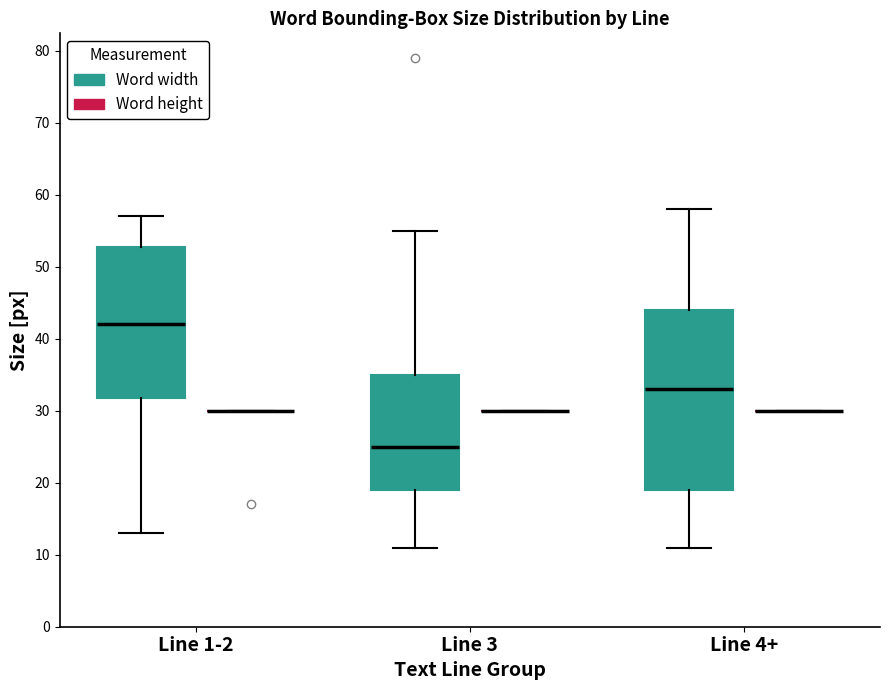

Reading left to right, read every box against the y-axis: the position of its median line, the range the box covers, and the ends of its whiskers. The values are not printed on the chart, so give them approximately, as read against the axis.

Line 1-2 (Word width): median 42, box 32 to 53, whiskers 13 to 57
Line 1-2 (Word height): box collapsed to a line at 30, whiskers 30 to 30
Line 3 (Word width): median 25, box 19 to 35, whiskers 11 to 55
Line 3 (Word height): box collapsed to a line at 30, whiskers 30 to 30
Line 4+ (Word width): median 33, box 19 to 44, whiskers 11 to 58
Line 4+ (Word height): box collapsed to a line at 30, whiskers 30 to 30